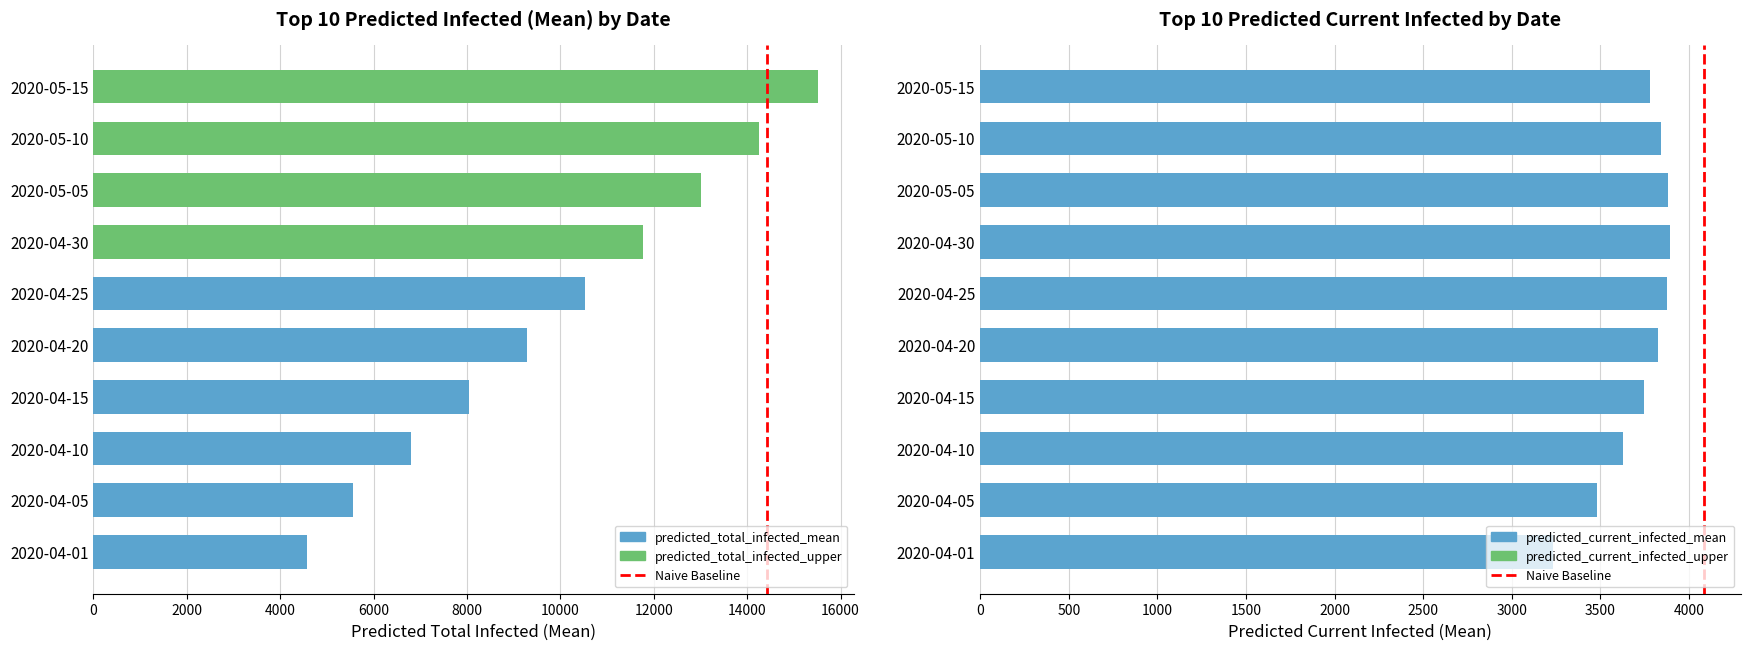

True or false: the data shows 1 at 2000.

False